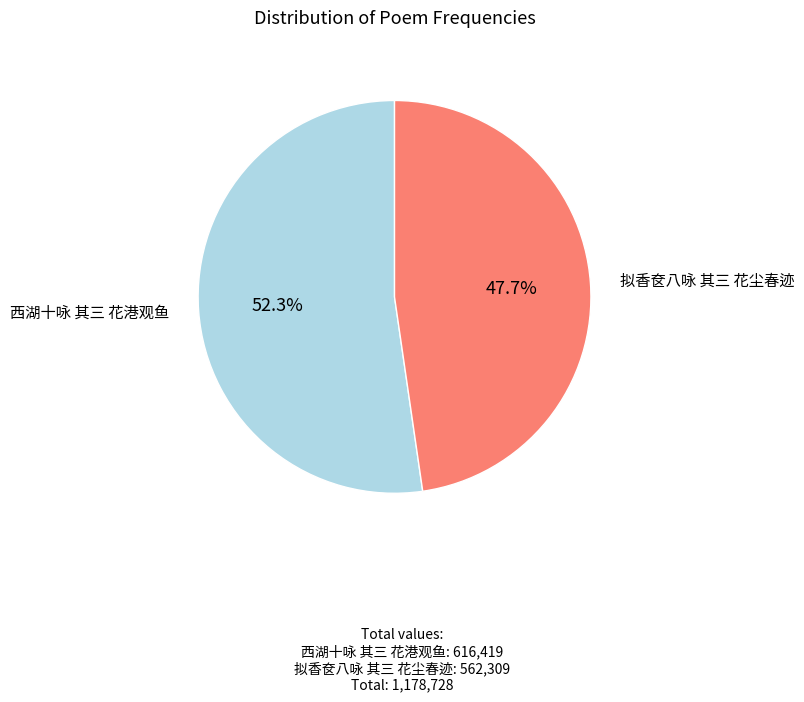

True or false: 西湖十咏 其三 花港观鱼 accounts for 65% of the total.

False